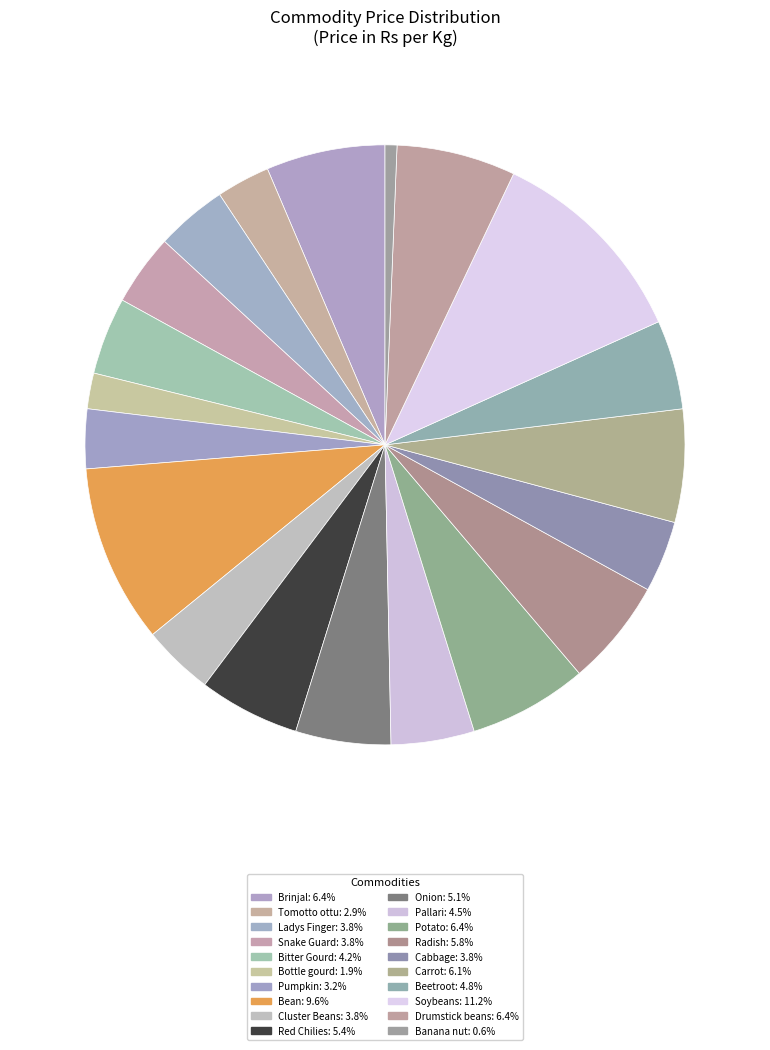

How many slices are in this pie chart?

20